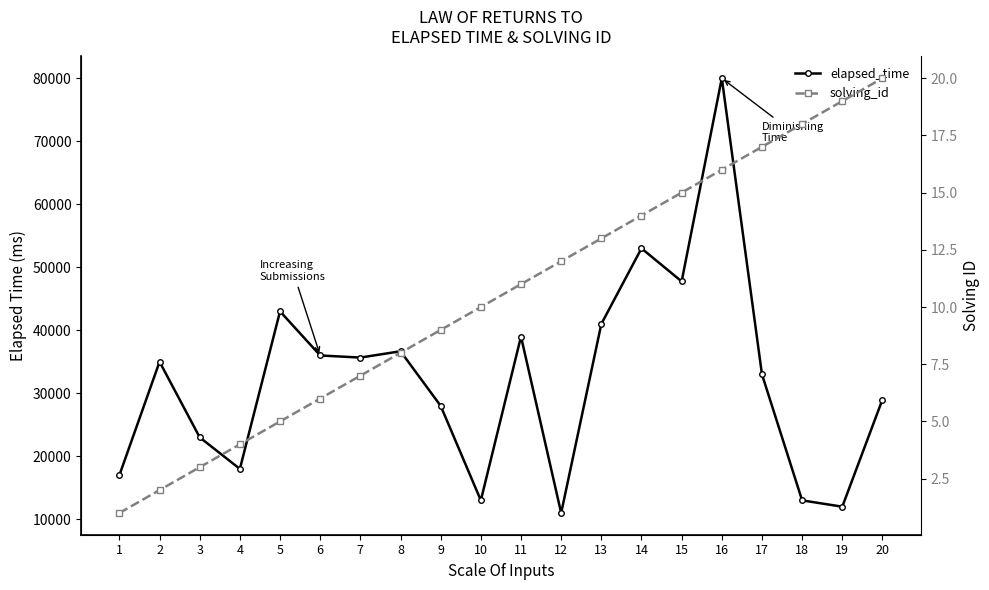

True or false: elapsed_time and solving_id intersect in this chart.

False